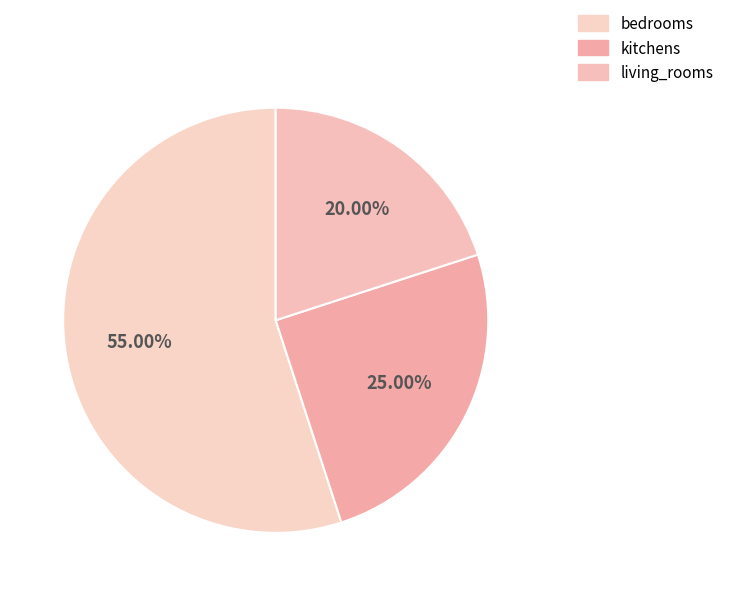

The kitchens slice represents 25% of the pie. True or false?

True